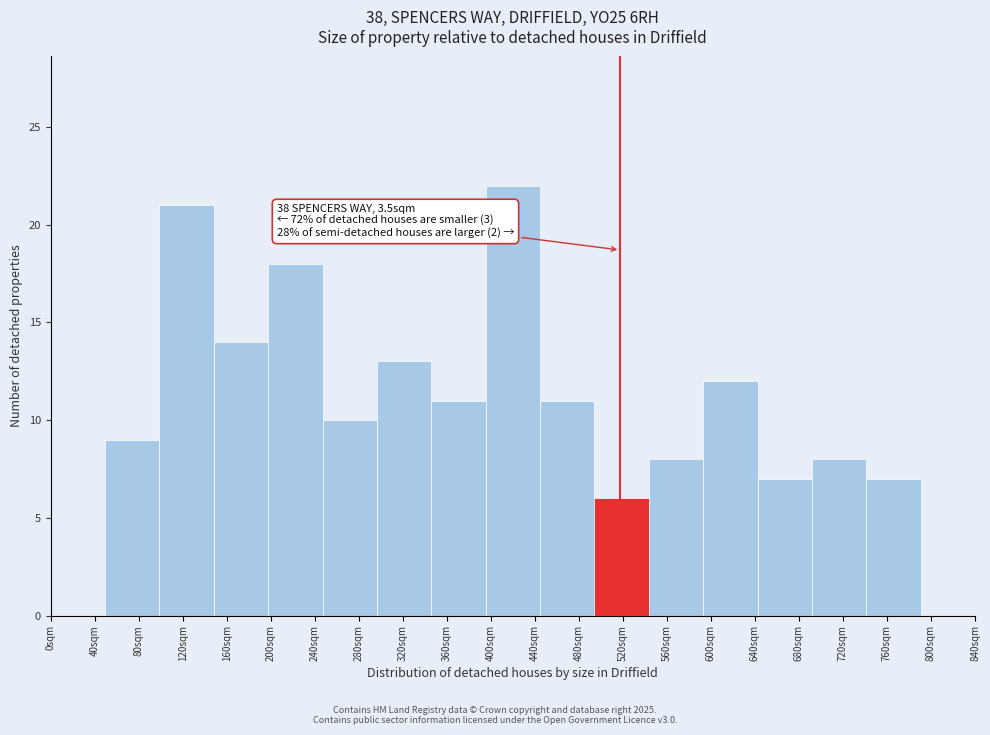

Reading left to right, transcribe all the data shown in this chart.

80sqm=9	120sqm=21	160sqm=14	240sqm=18	280sqm=10	320sqm=13	360sqm=11	440sqm=22	480sqm=11	520sqm=6	560sqm=8	600sqm=12	680sqm=7	720sqm=8	760sqm=7